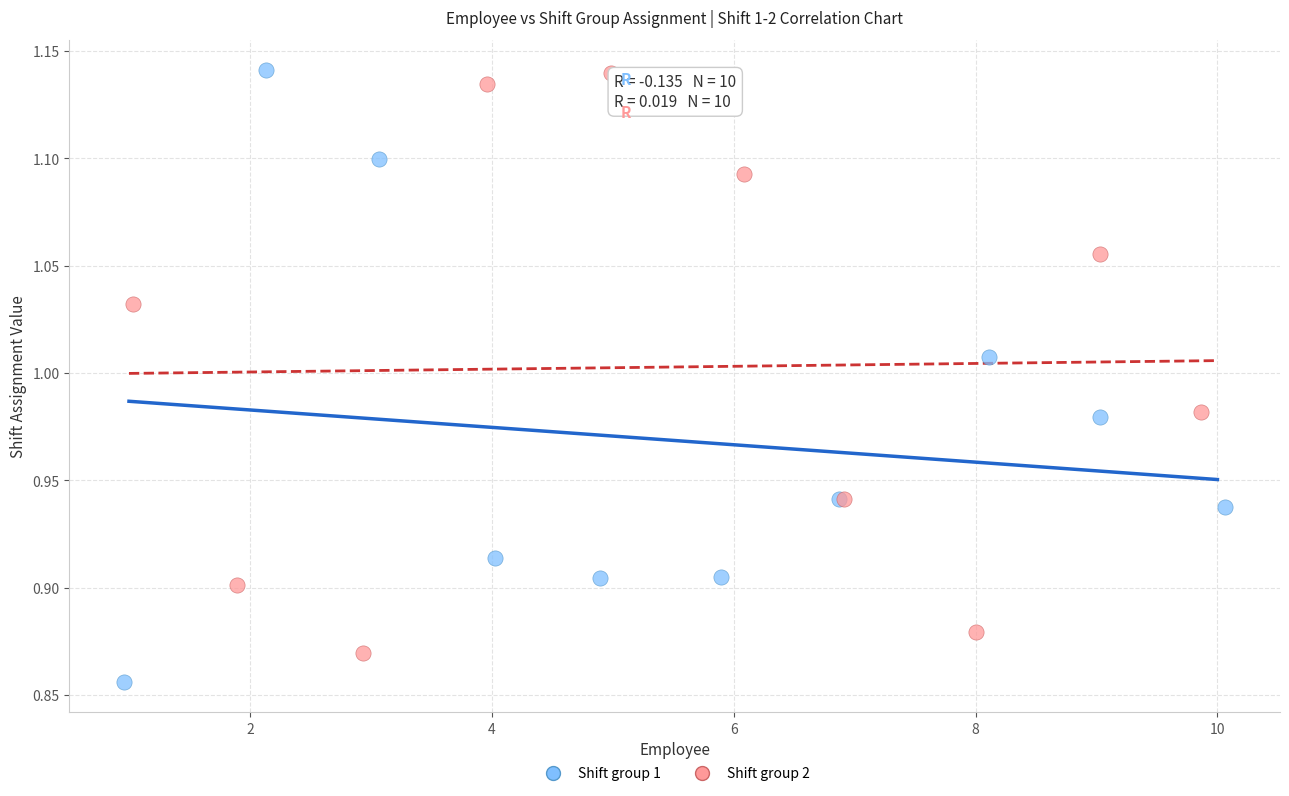

Which series contains the lowest Y value?

Shift group 1